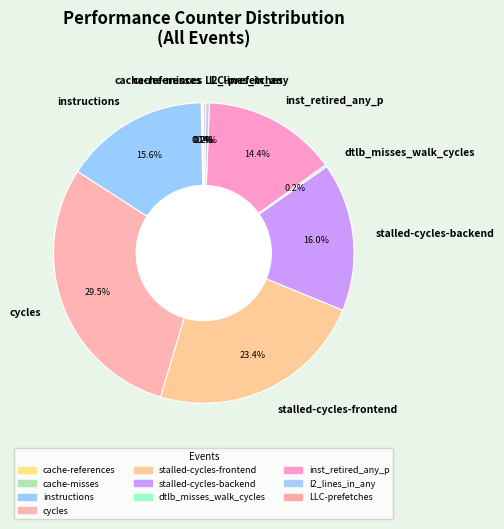

What is the largest slice in the pie chart?

cycles